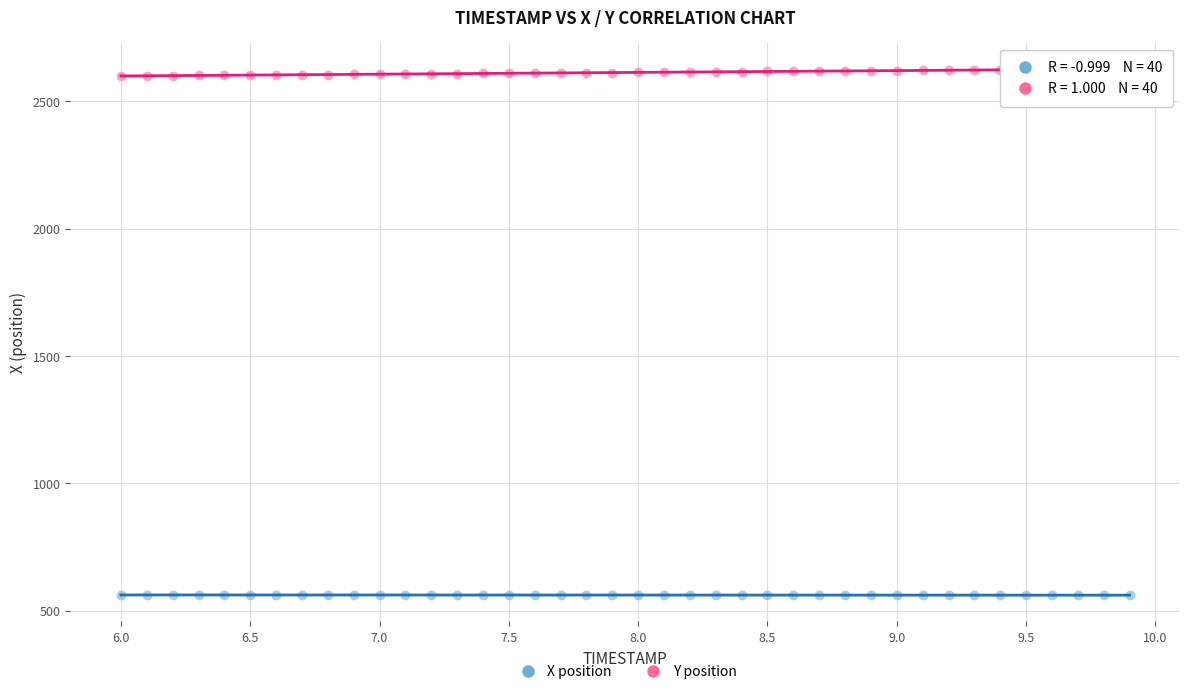

What are all the series names shown in the legend?

X position, Y position